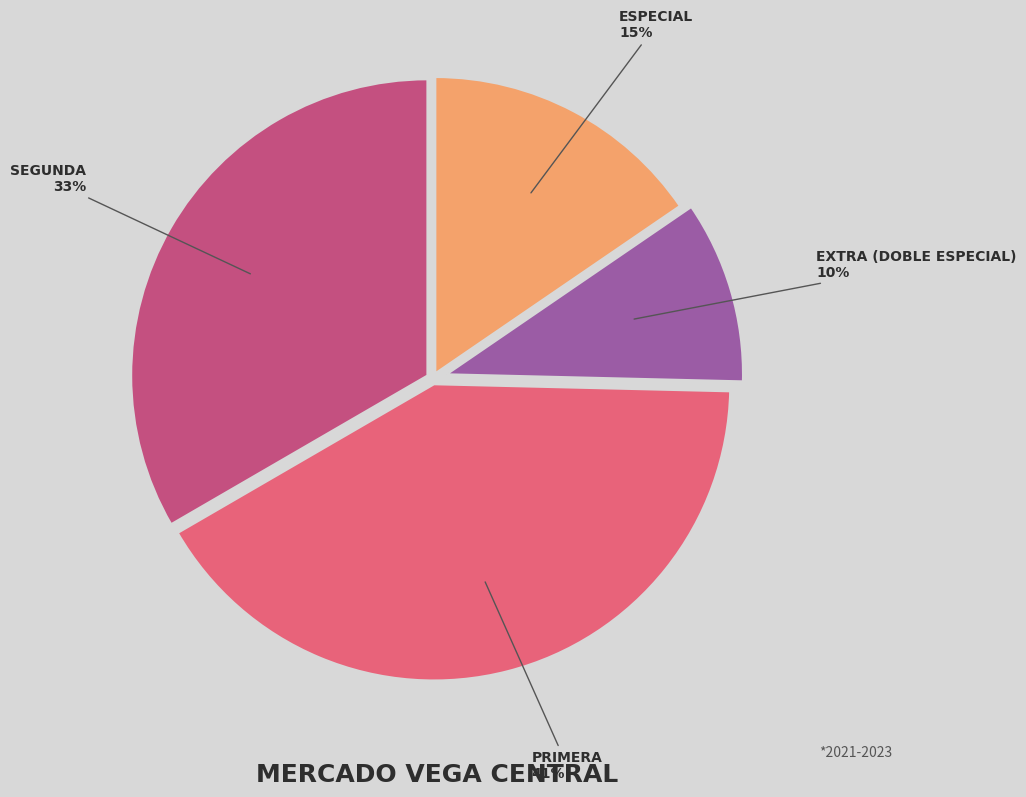

To the nearest percent, what is the difference between the largest and smallest slice percentages?

31%